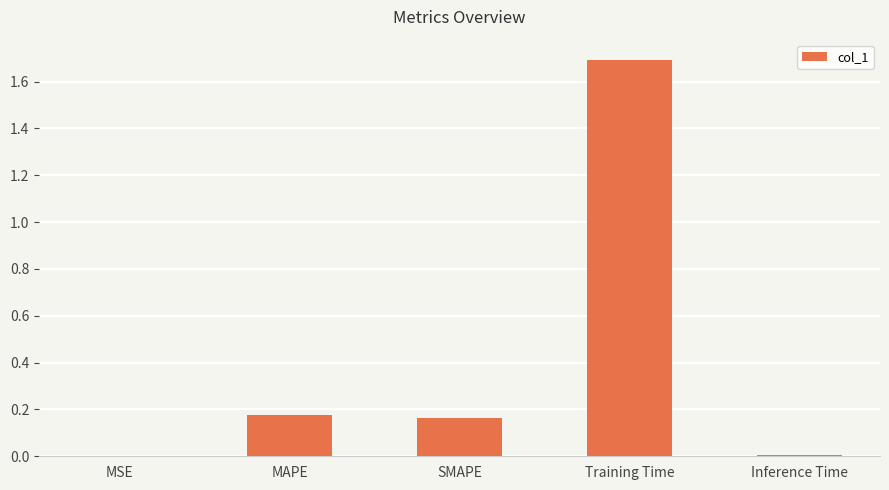

The value at Training Time is 2.3. True or false?

False